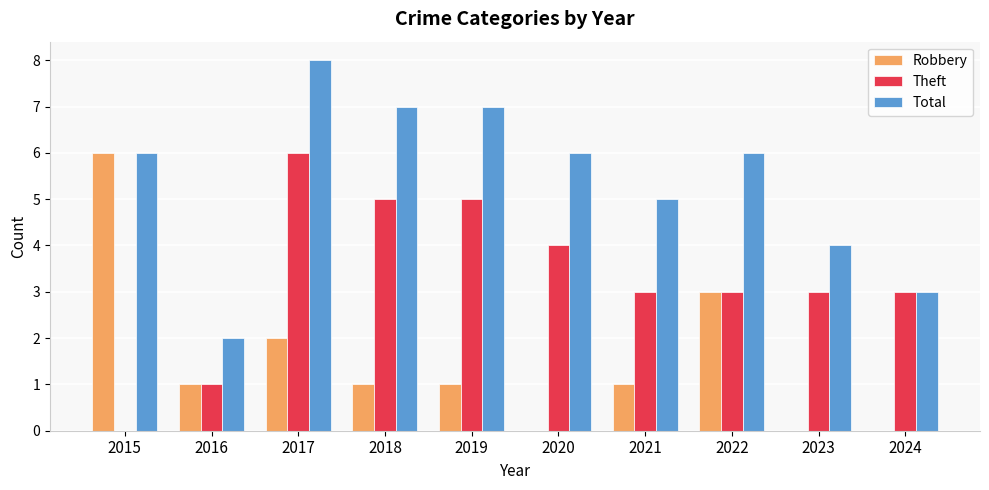

Are the bars horizontal?

No